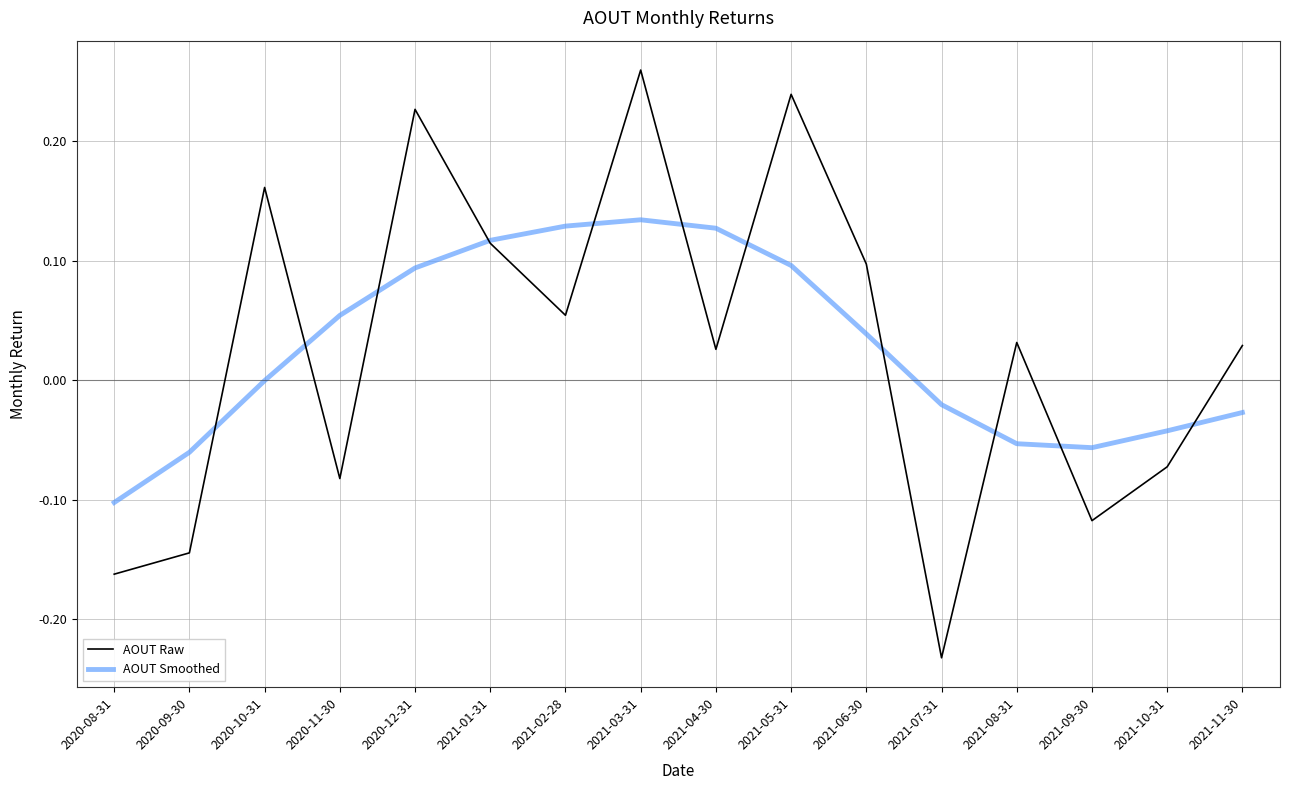

The AOUT Smoothed series shows -0.0 at 2021-10-31. True or false?

True